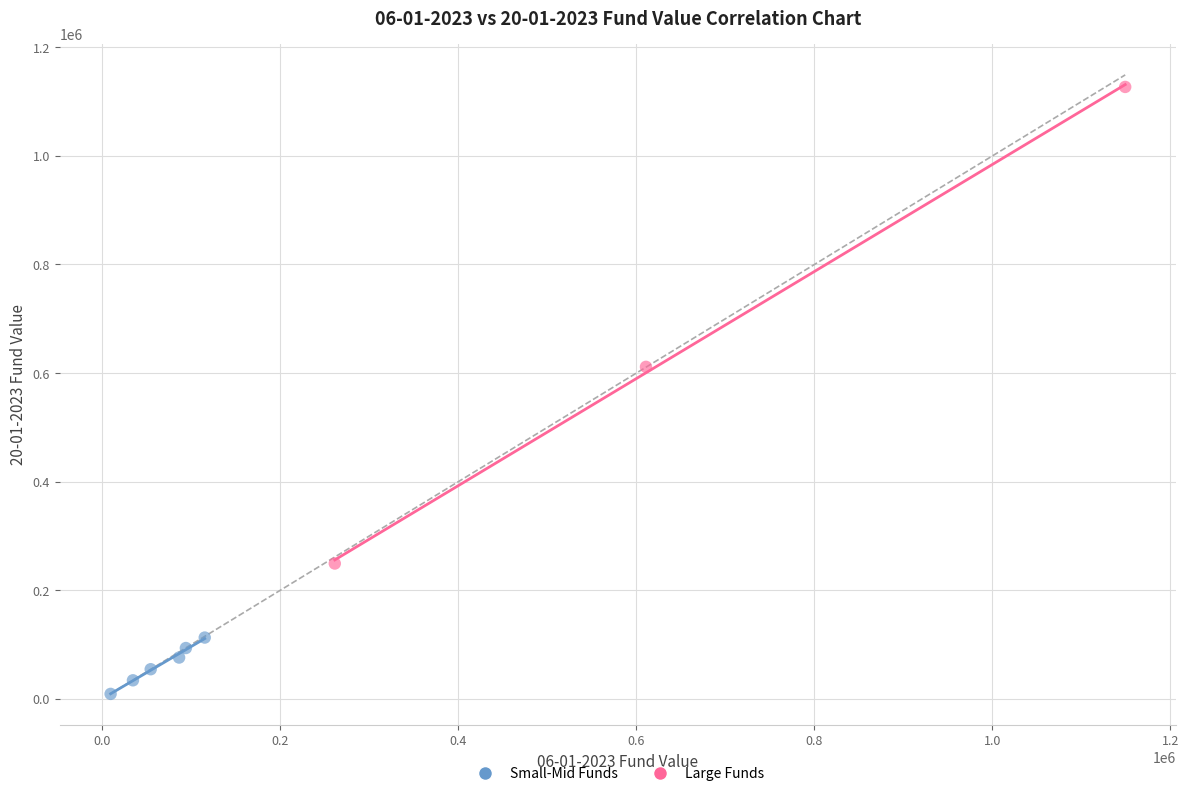

Which series contains the lowest Y value?

Small-Mid Funds